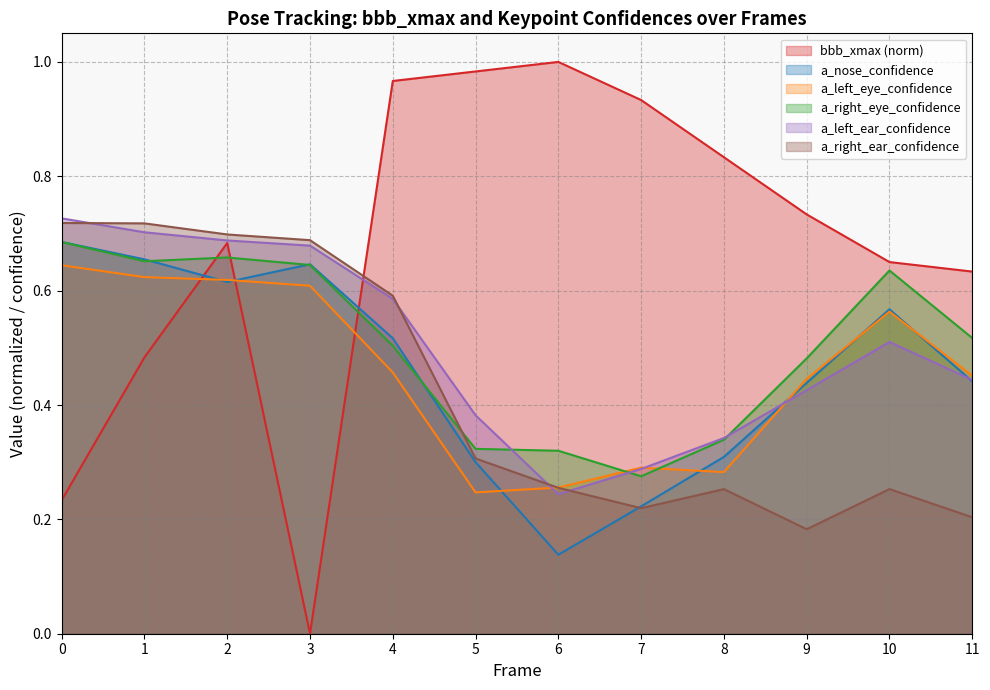

At which category is the sum across all series the highest?

2